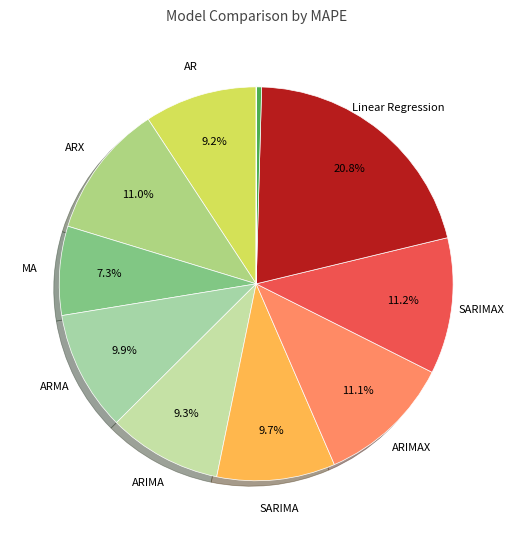

Which category has the smallest portion of the pie?

LGBMRegressor